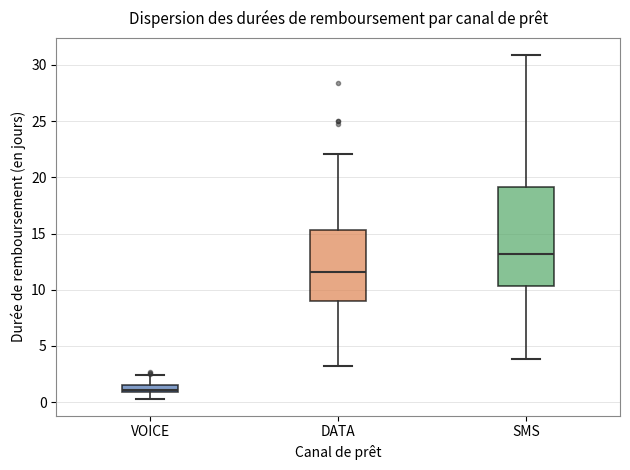

Where is the upper edge of the box for DATA on the y-axis? The values are not printed on the chart, so give them approximately, as read against the axis.

15.5